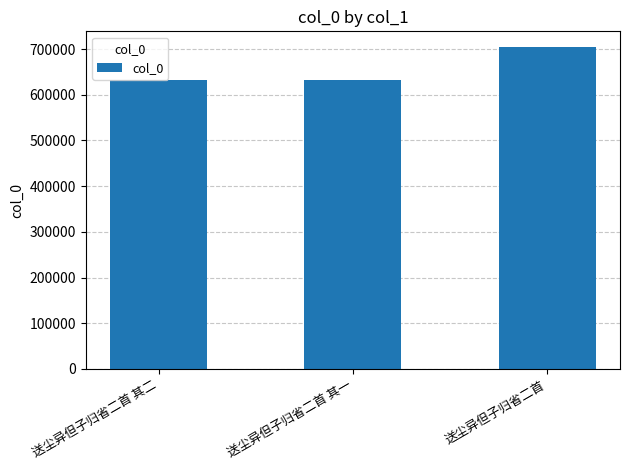

What is the value of the 2nd bar from the left?

631668